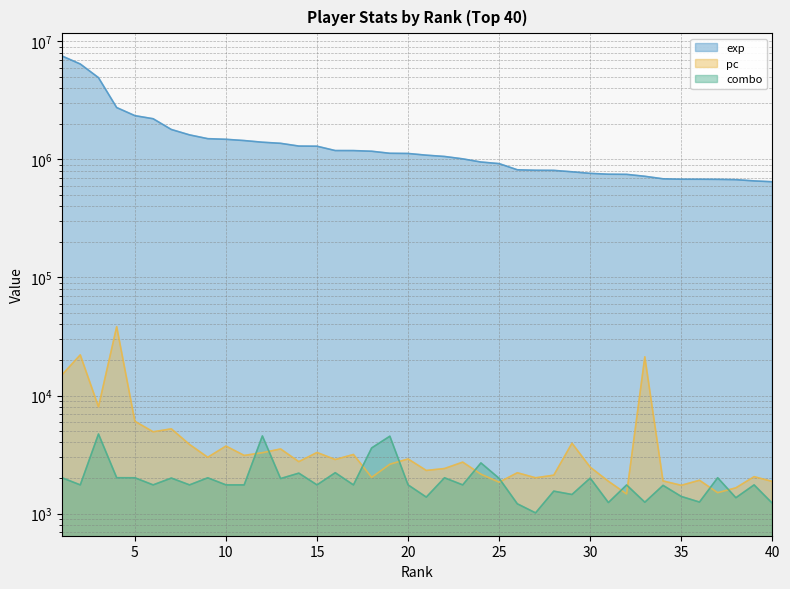

True or false: exp and combo intersect in this chart.

False